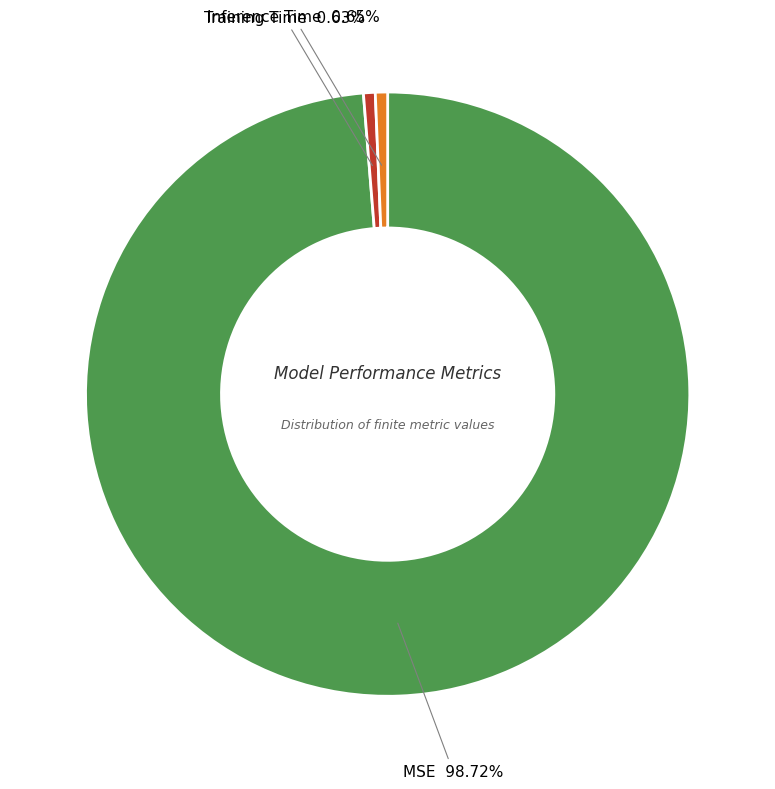

To the nearest percent, what is the difference between the largest and smallest slice percentages?

98%